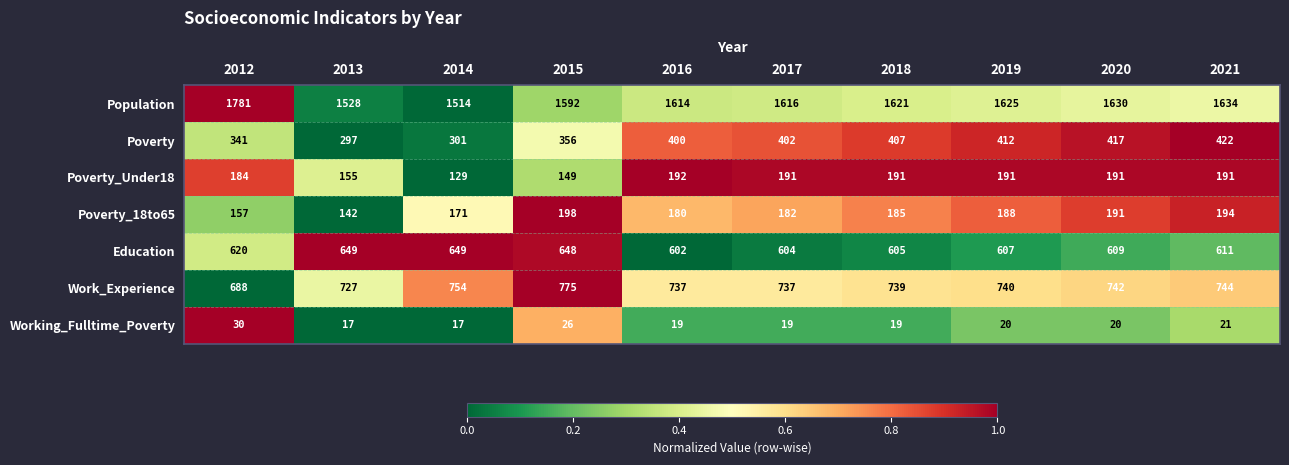

Which series changed the most between 2017 and 2021?

Poverty